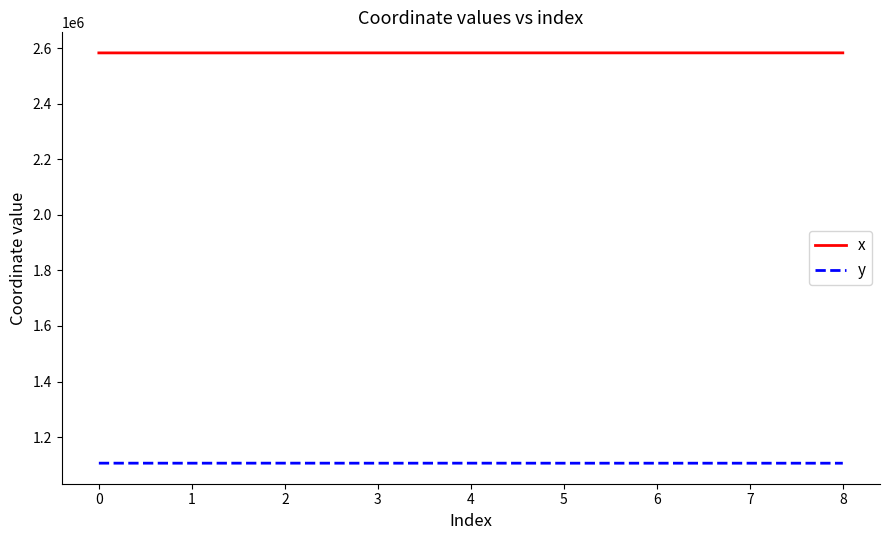

What is the average value of the x series?

2583878.2